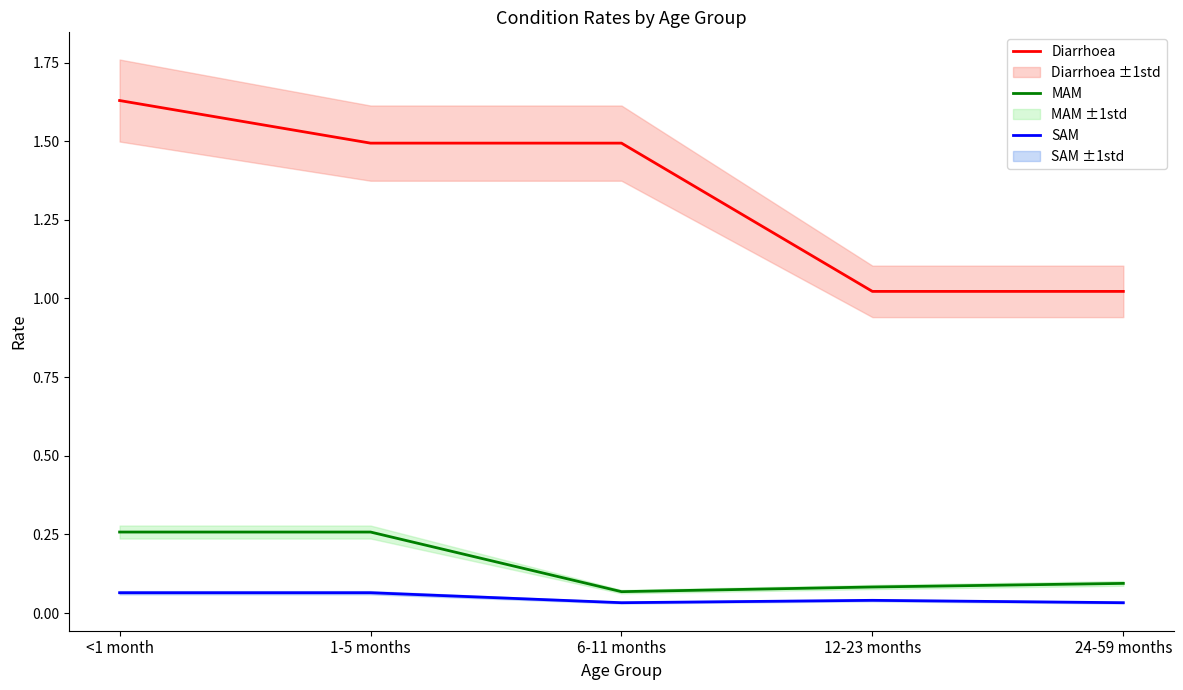

The Diarrhoea series shows 0.3 at 6-11 months. True or false?

False